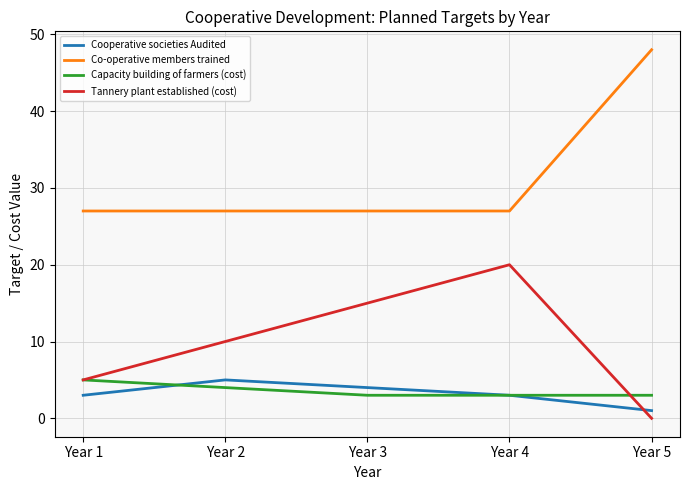

True or false: Capacity building of farmers (cost) and Co-operative members trained intersect in this chart.

False